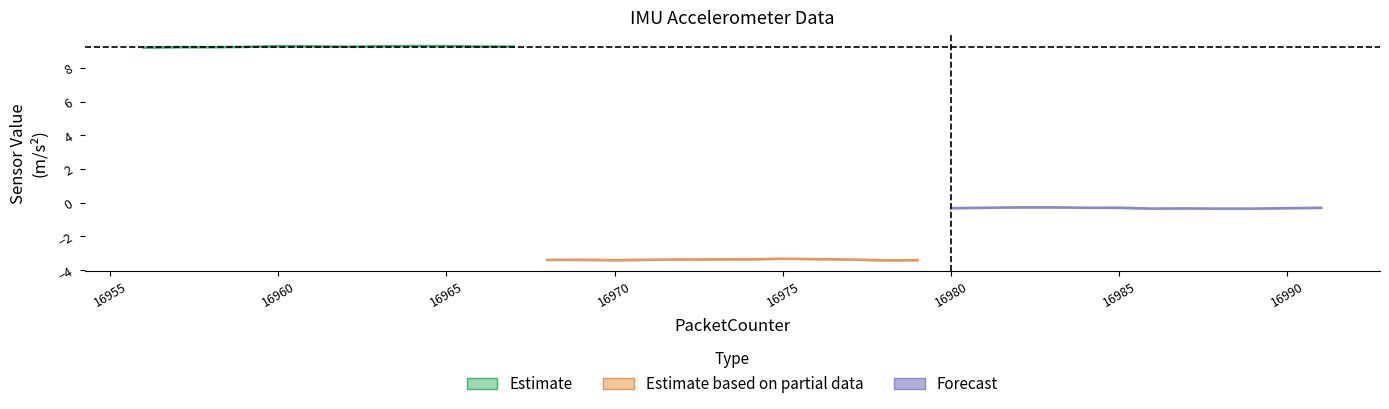

Which series has the largest total across all categories?

Acc_X (Estimate)